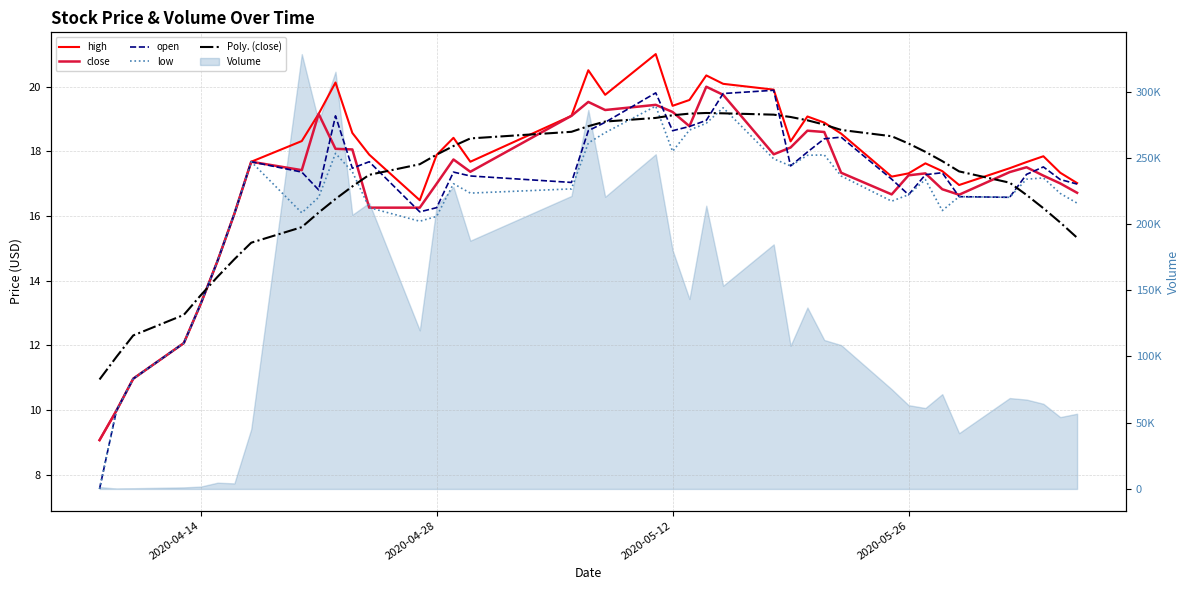

The close series shows 8.7 at 23. True or false?

False